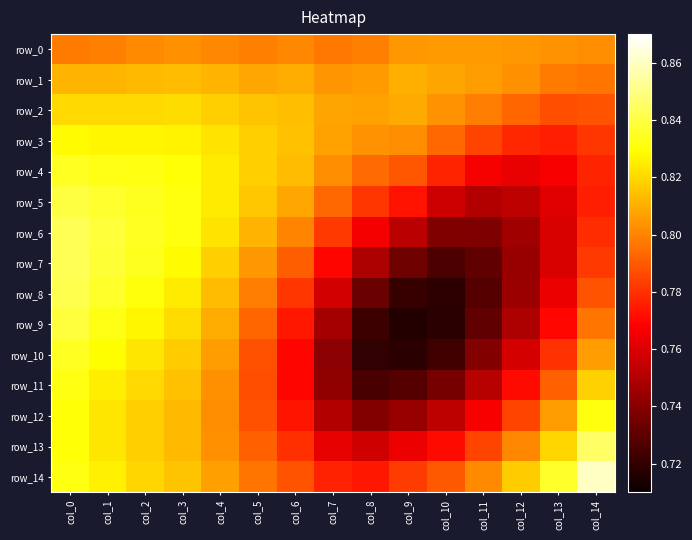

What is the smallest value displayed?

0.7